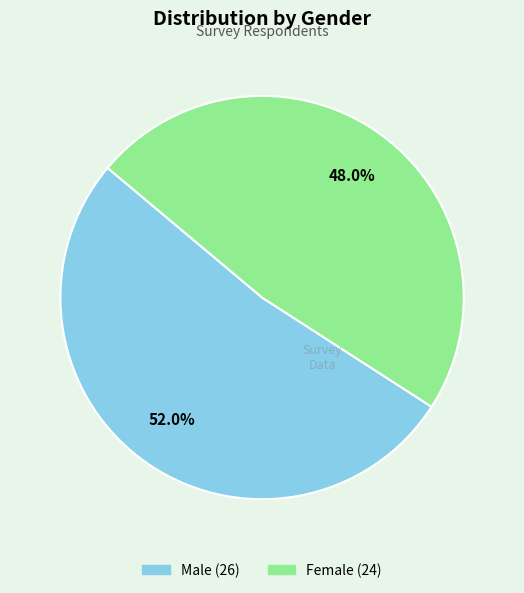

How much of the chart is everything except Female?

52.0%